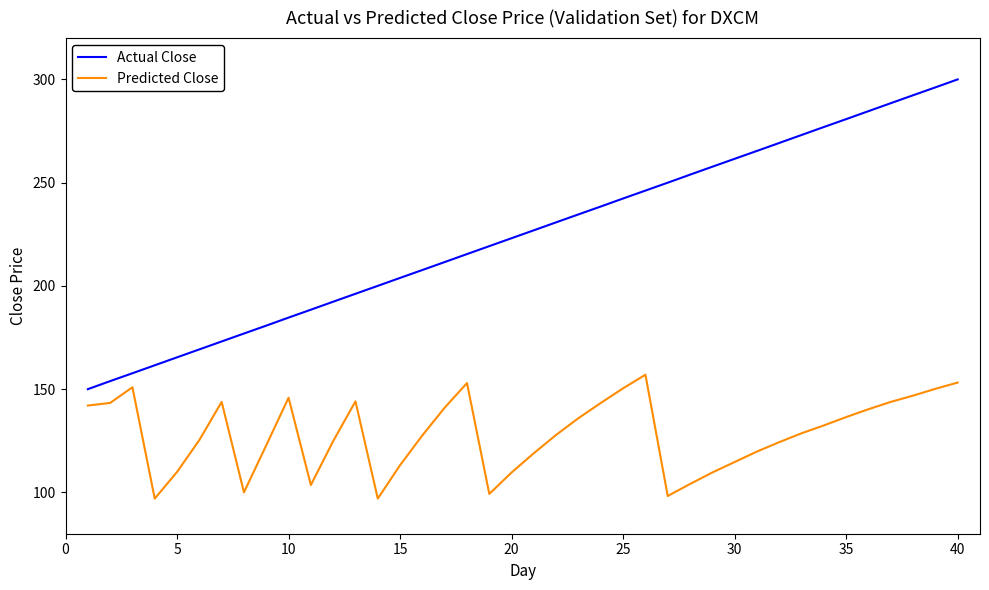

True or false: Actual Close and Predicted Close cross at least once.

False